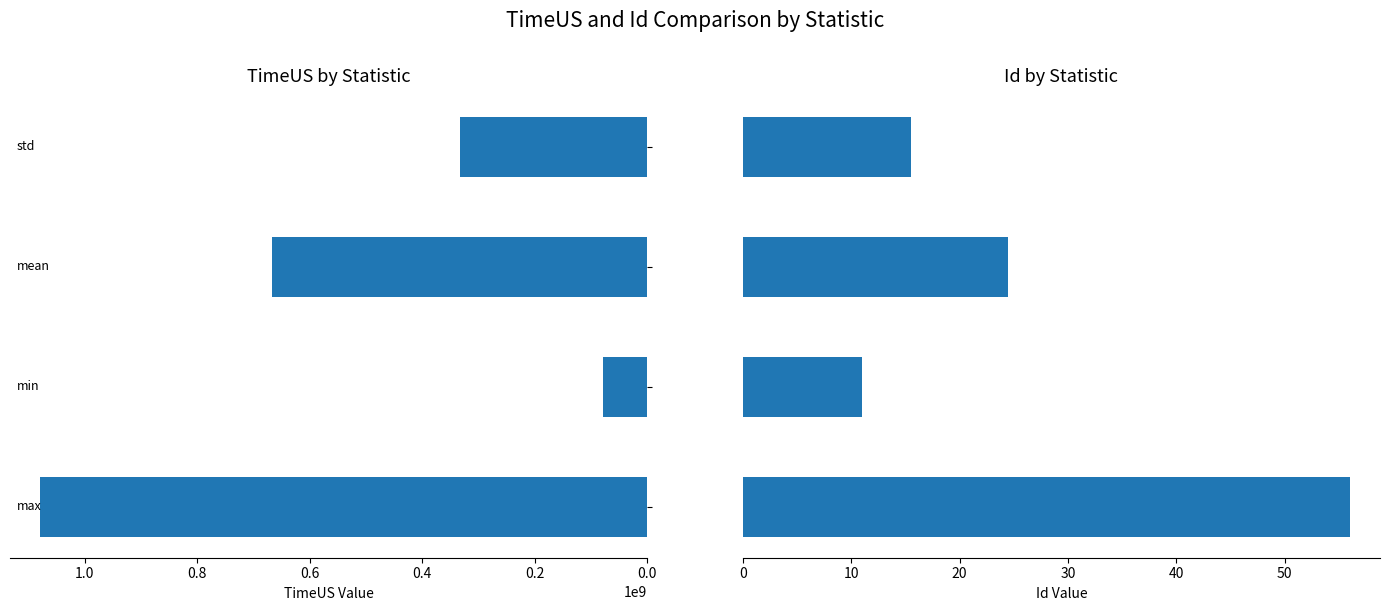

Rank the series by their maximum value, from highest to lowest.

TimeUS, Id